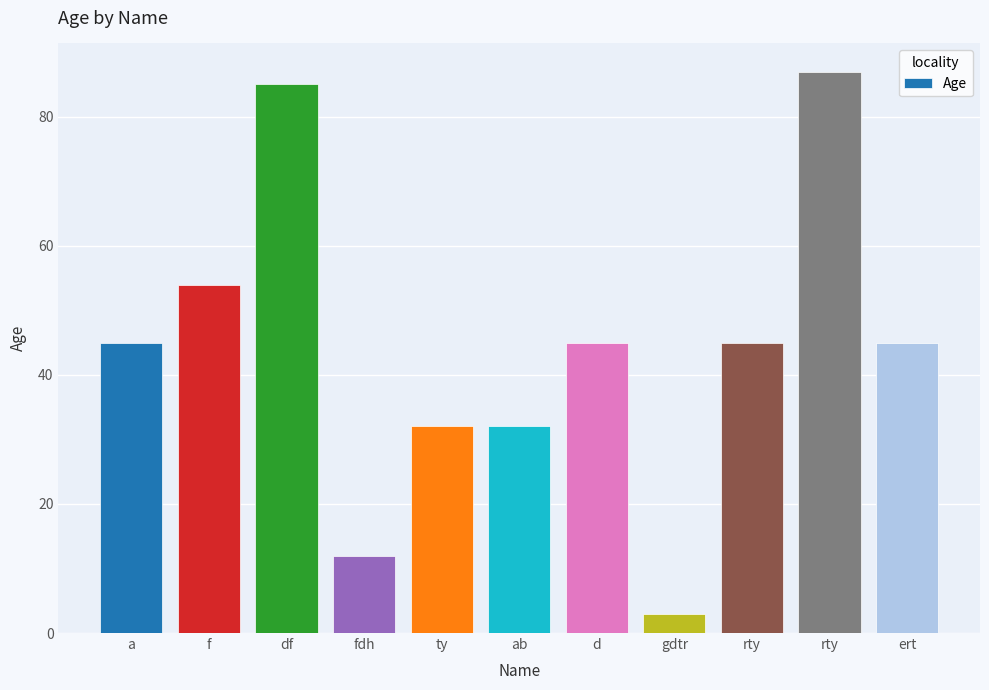

True or false: the data shows 56 at ab.

False